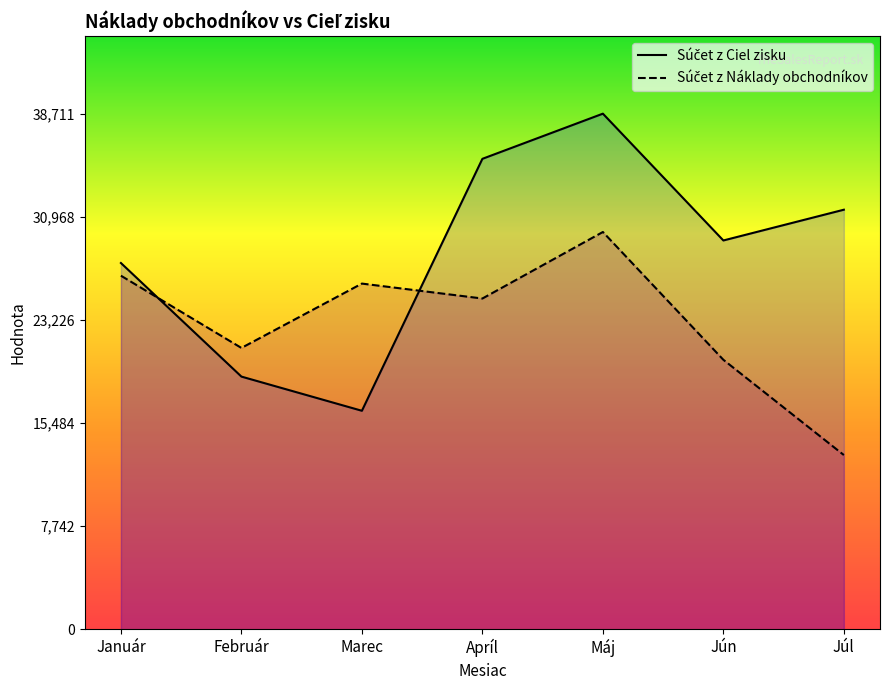

What is the label of the 6th point from the left?

Jún